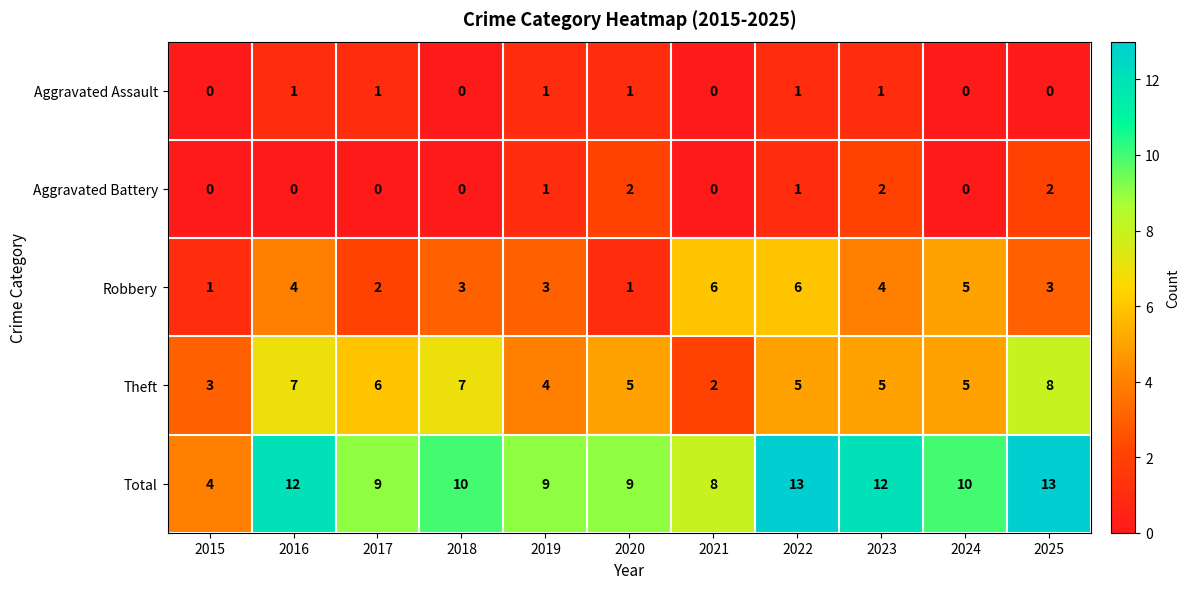

At which label does Total reach its minimum?

2015